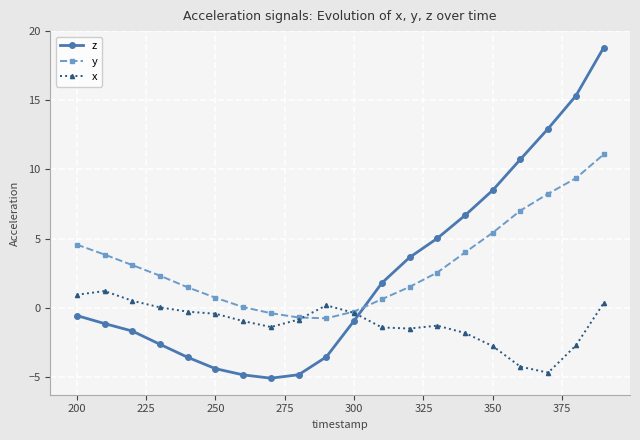

Which series ends up on top after the final intersection of x and y?

y